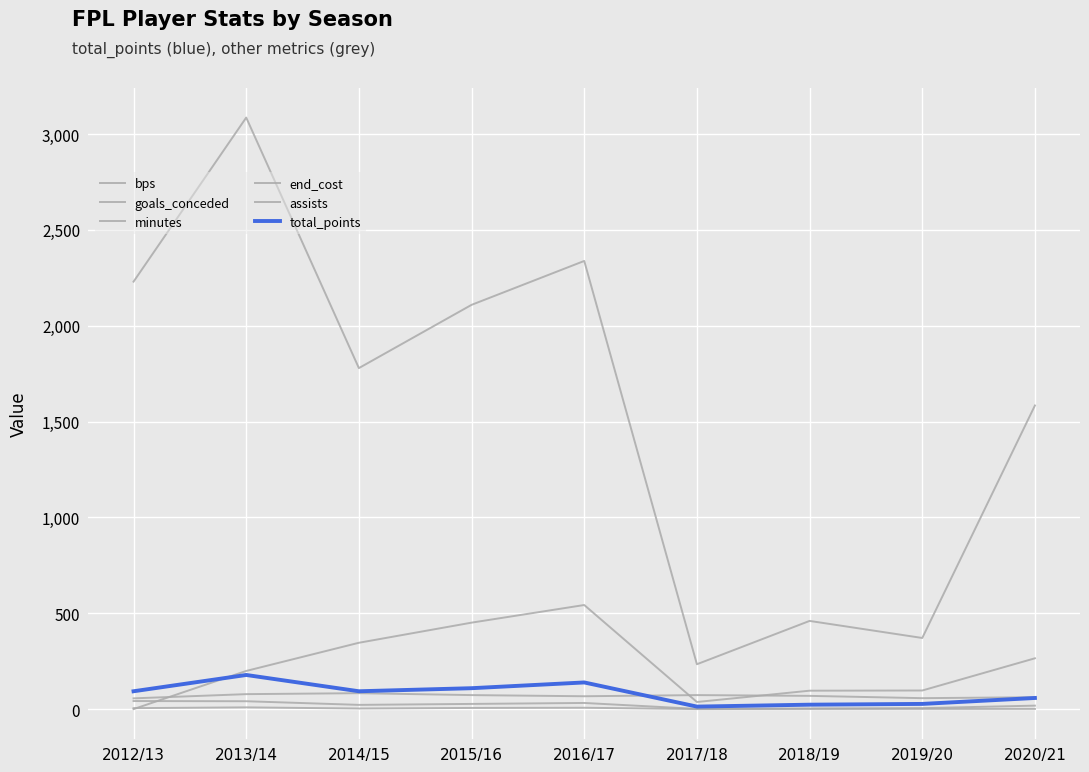

Does the chart have visible grid lines?

Yes